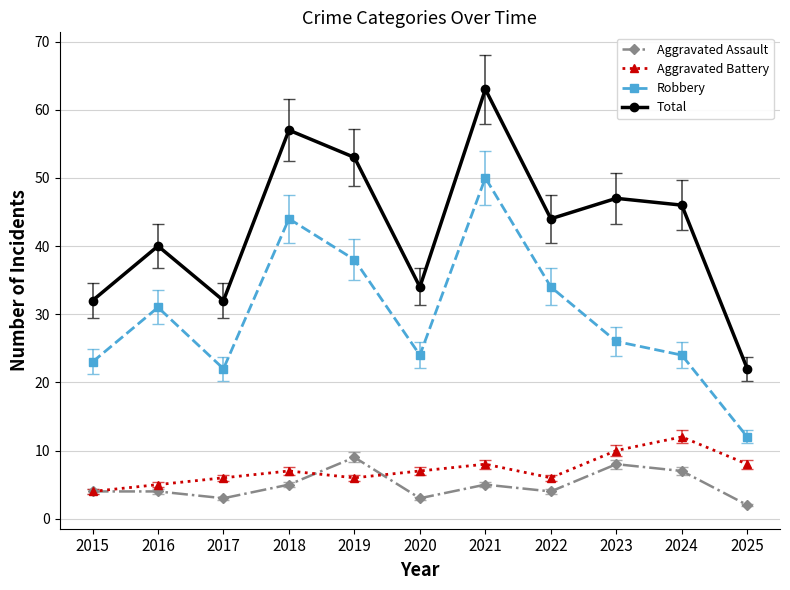

The value of Total at 2021 is 29. True or false?

False